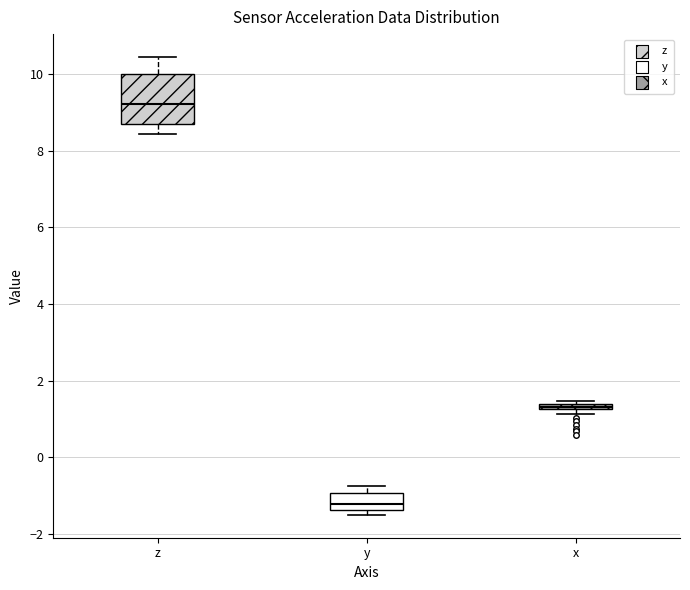

Which box has the highest median line?

z